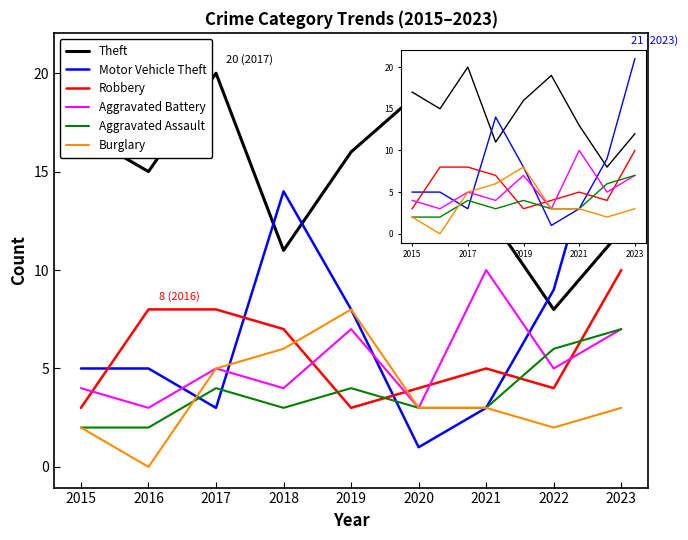

Between 2018 and 2019, which series saw the biggest shift?

Motor Vehicle Theft